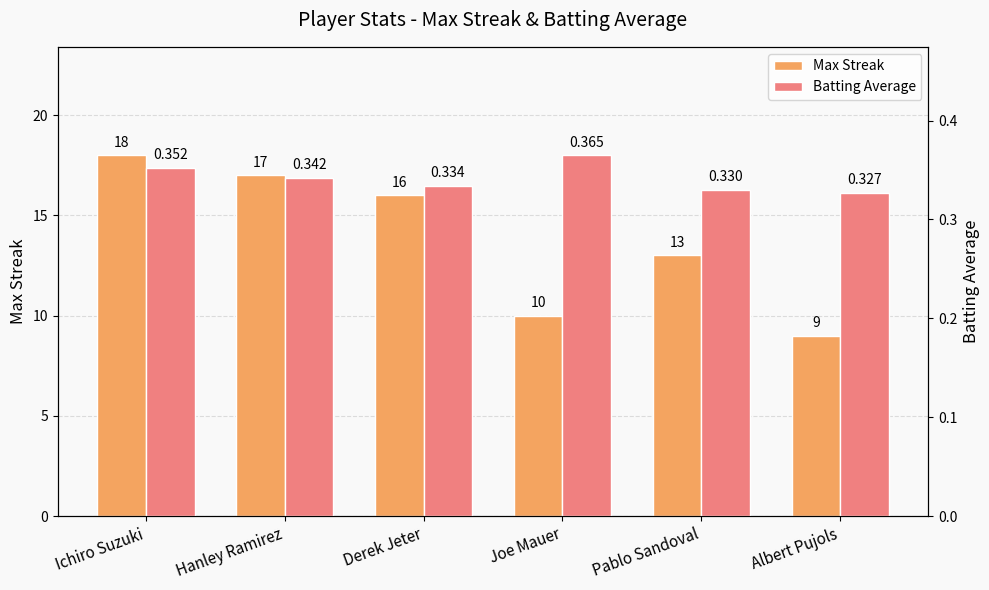

Does the chart contain any negative values?

No